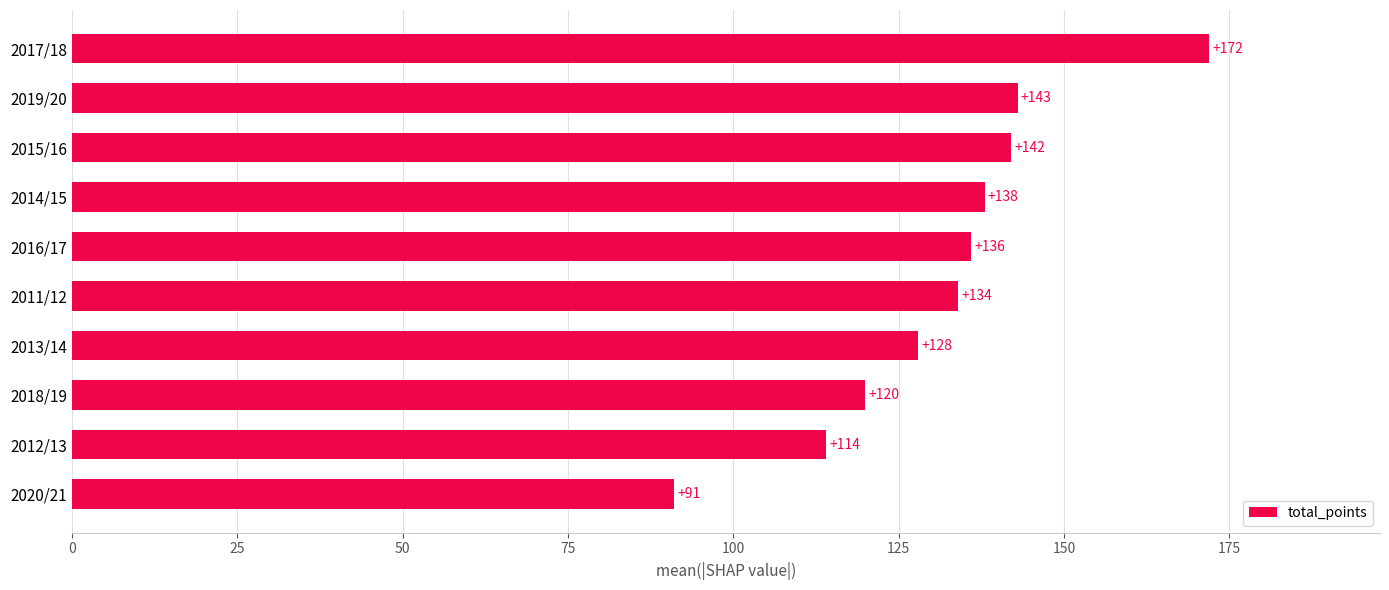

Is it true that the value at 2016/17 is 136?

True